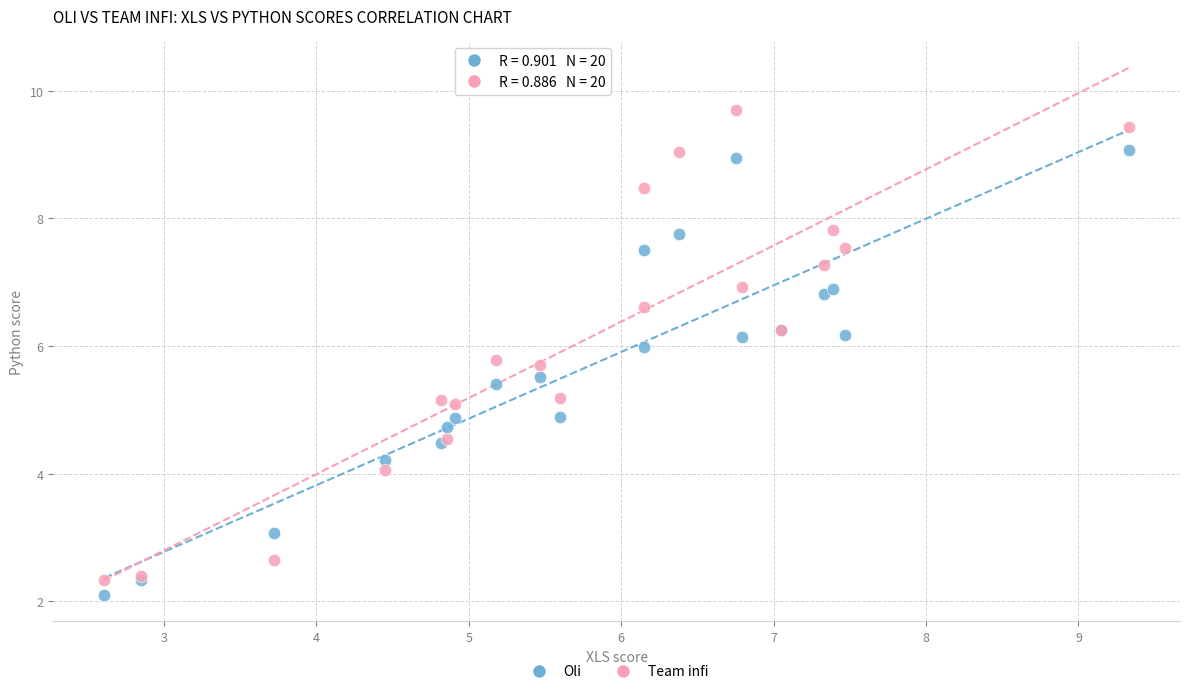

Which series reaches the maximum Y coordinate?

Team infi